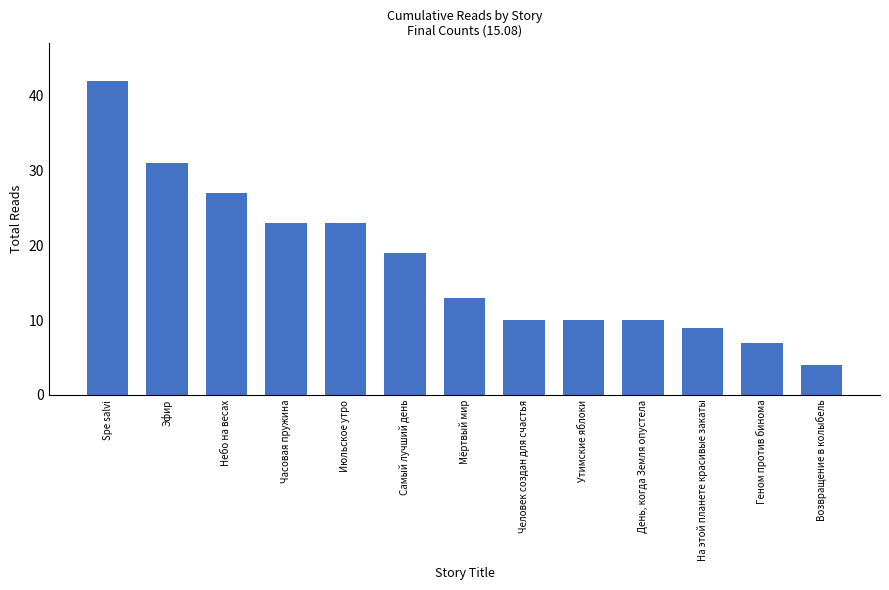

What is the difference between the maximum and minimum values?

38